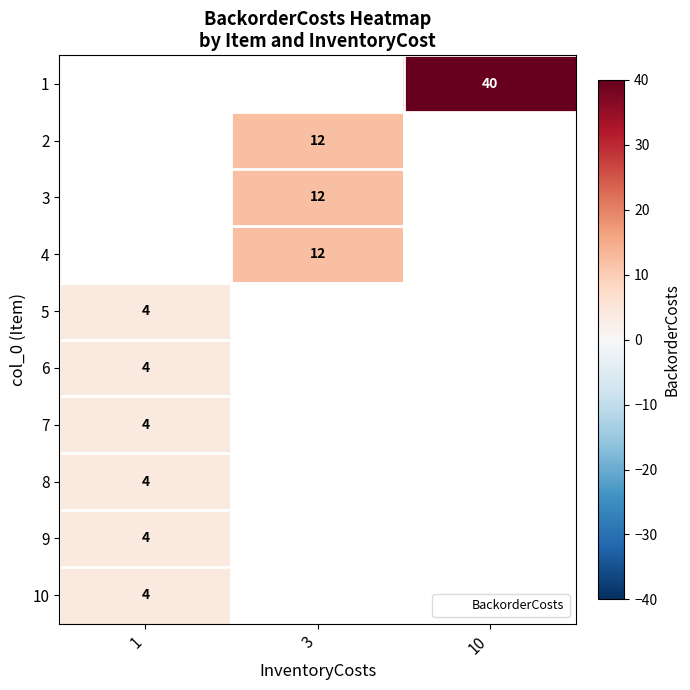

Is the value of row_5 at 3 greater than the value of row_3 at 1?

No